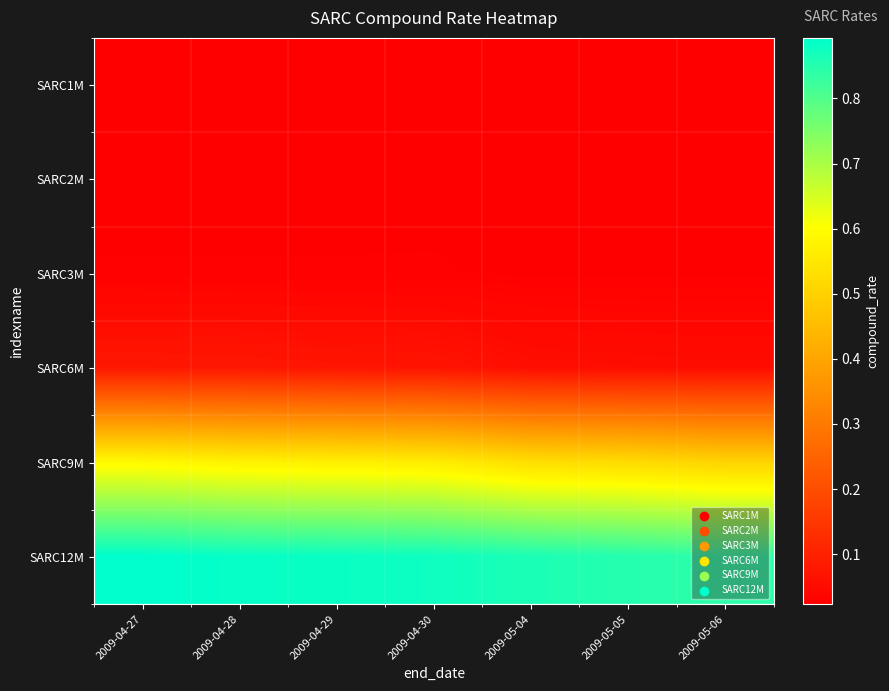

Reading right to left, what are all the values shown in this chart?

SARC1M: 2009-05-06=0.0	2009-05-05=0.0	2009-05-04=0.0	2009-04-30=0.0	2009-04-29=0.0	2009-04-28=0.0	2009-04-27=0.0
SARC2M: 2009-05-06=0.0	2009-05-05=0.0	2009-05-04=0.0	2009-04-30=0.0	2009-04-29=0.0	2009-04-28=0.0	2009-04-27=0.0
SARC3M: 2009-05-06=0.0	2009-05-05=0.0	2009-05-04=0.0	2009-04-30=0.0	2009-04-29=0.0	2009-04-28=0.0	2009-04-27=0.0
SARC6M: 2009-05-06=0.1	2009-05-05=0.1	2009-05-04=0.1	2009-04-30=0.1	2009-04-29=0.1	2009-04-28=0.1	2009-04-27=0.1
SARC9M: 2009-05-06=0.5	2009-05-05=0.5	2009-05-04=0.5	2009-04-30=0.6	2009-04-29=0.6	2009-04-28=0.6	2009-04-27=0.6
SARC12M: 2009-05-06=0.8	2009-05-05=0.9	2009-05-04=0.9	2009-04-30=0.9	2009-04-29=0.9	2009-04-28=0.9	2009-04-27=0.9